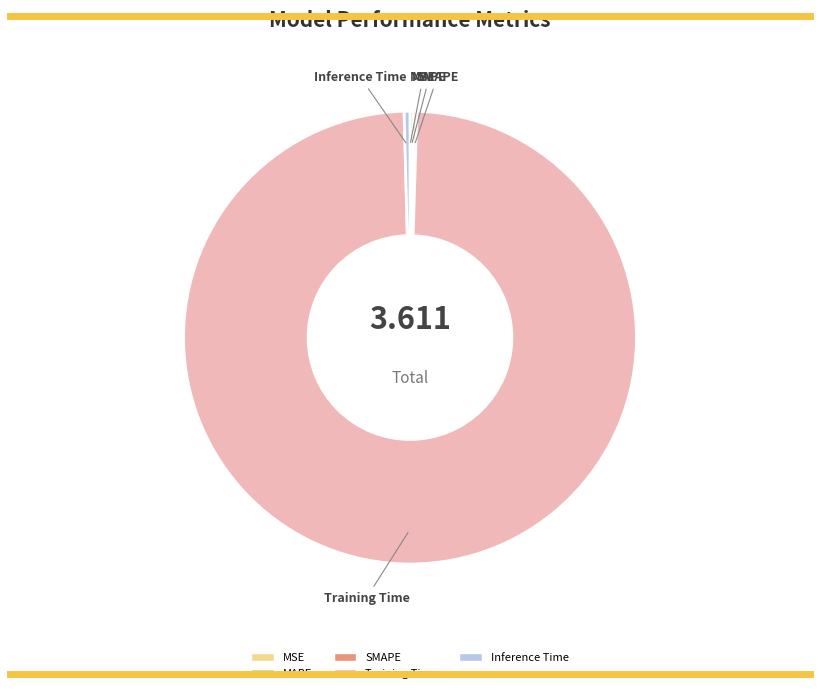

What is the largest slice in the pie chart?

Training Time